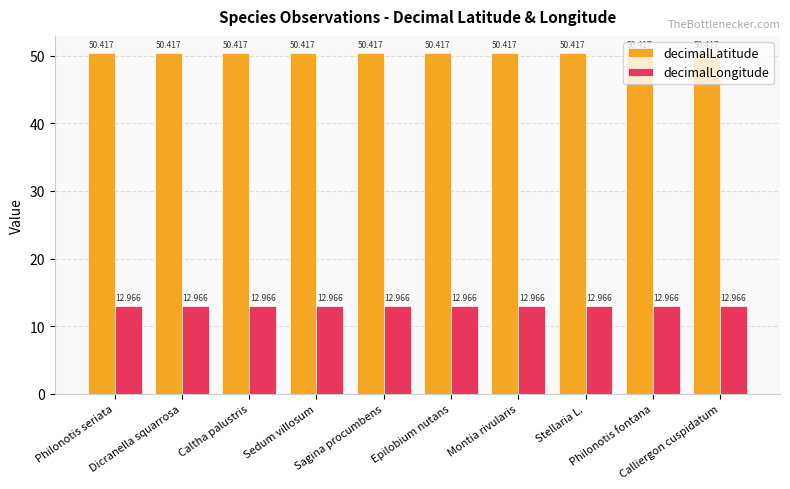

Rank the series by their average value, from highest to lowest.

decimalLatitude, decimalLongitude